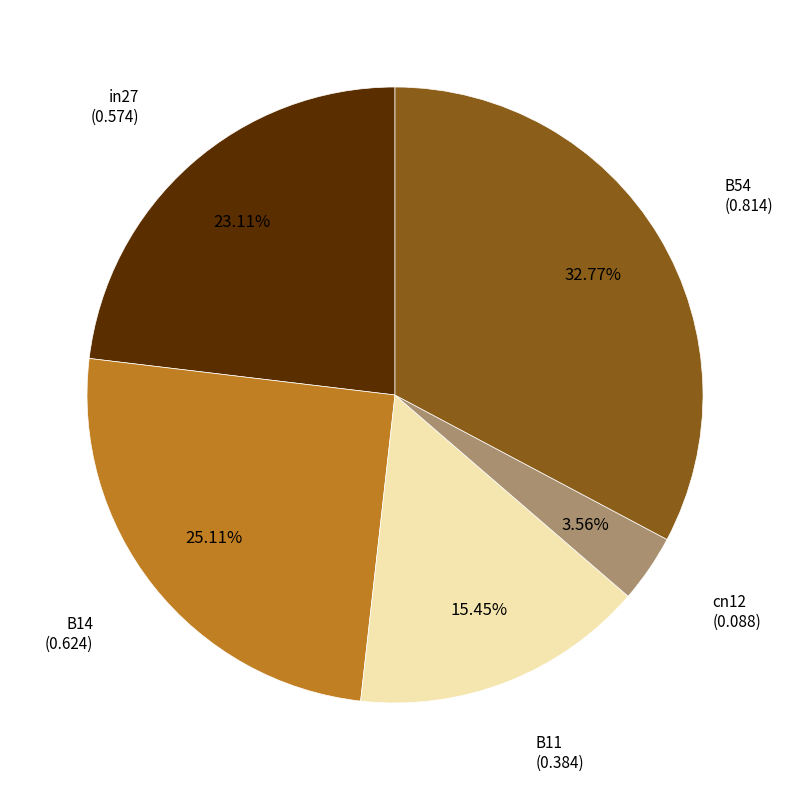

Does B14 represent more than half of the total?

No